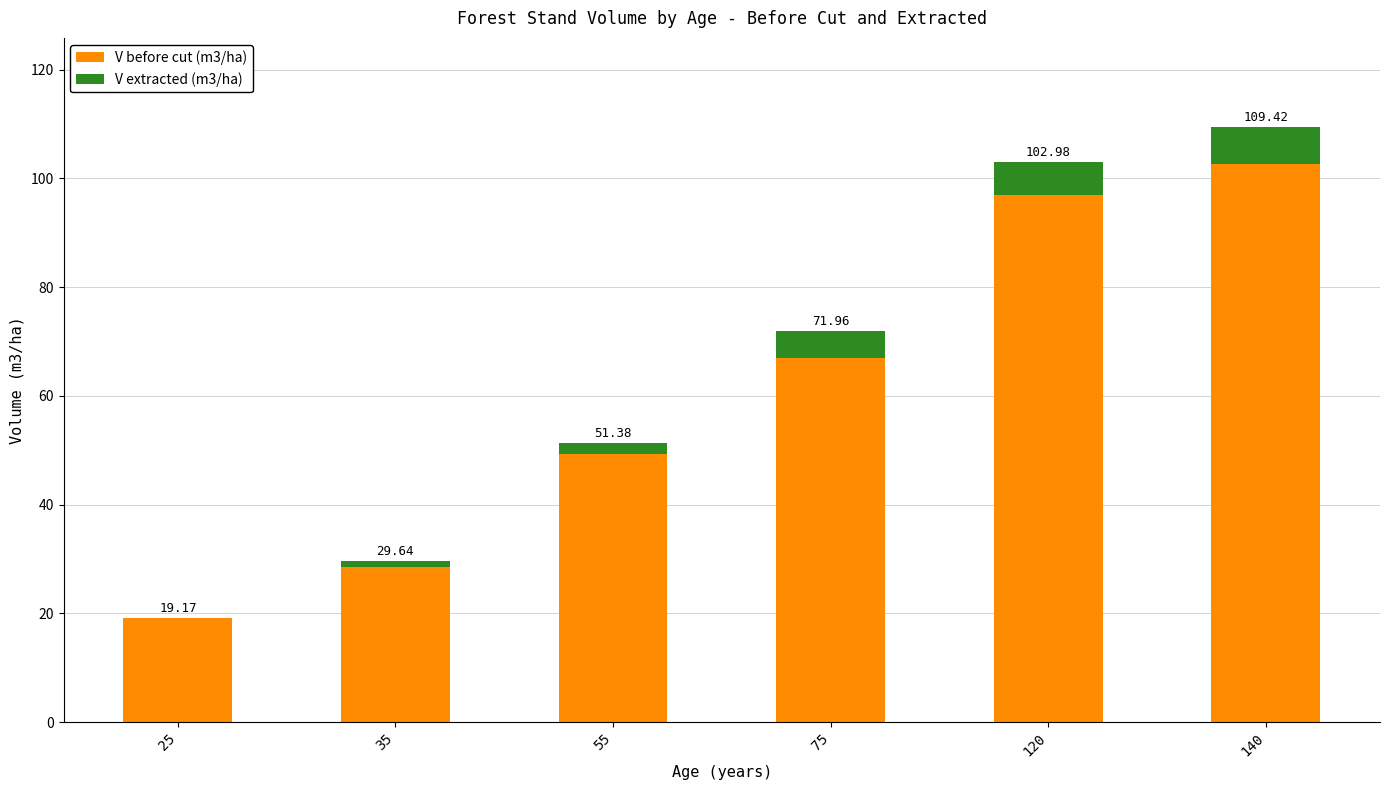

At which label does V before cut (m3/ha) reach its minimum?

25